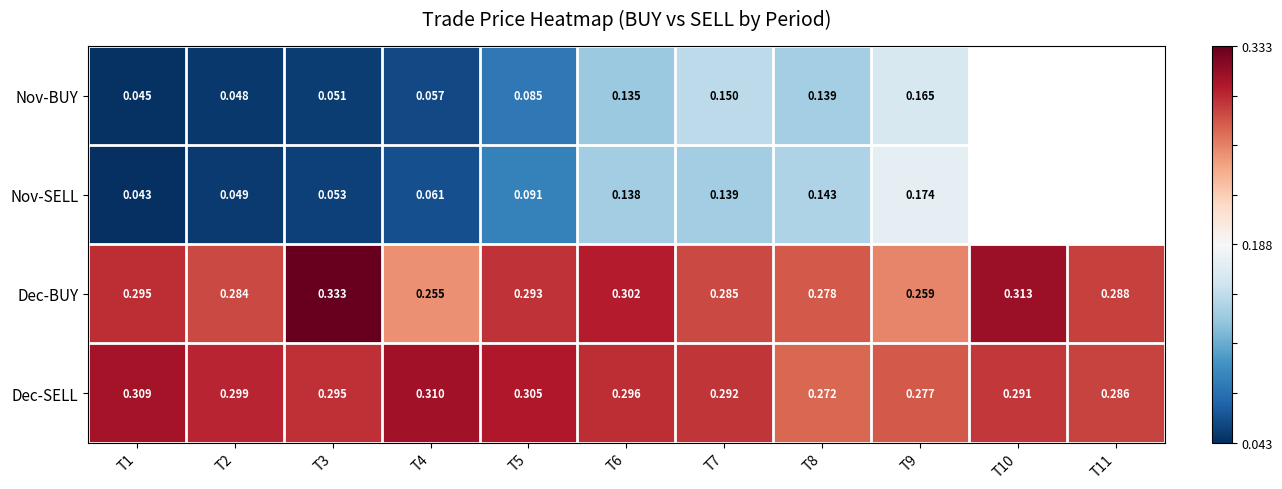

Rank the series at T1 from highest to lowest value.

Dec-SELL, Dec-BUY, Nov-BUY, Nov-SELL